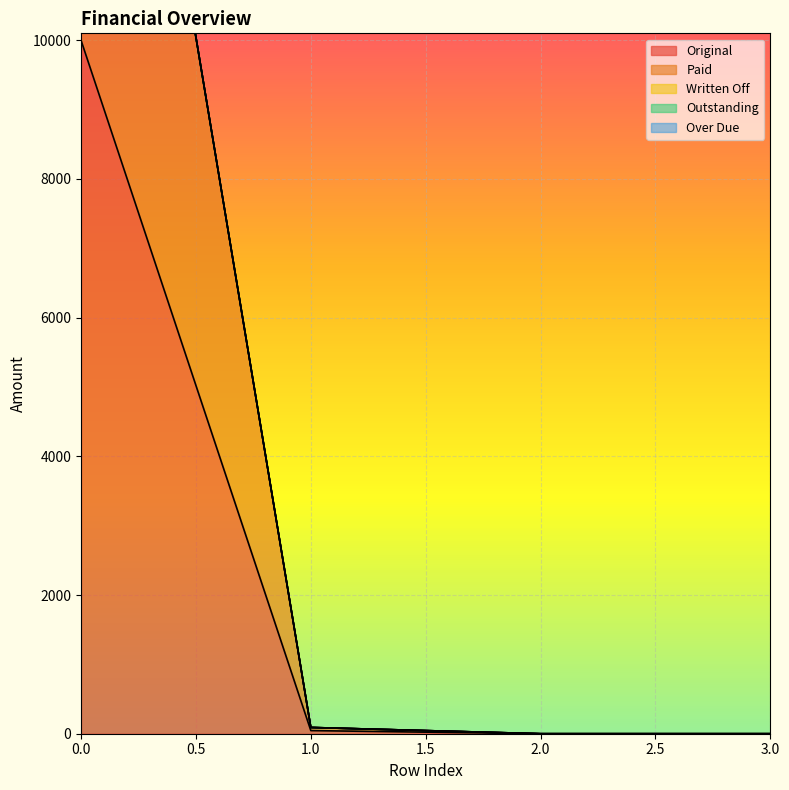

What is the total value across all series at 0?

20000.0